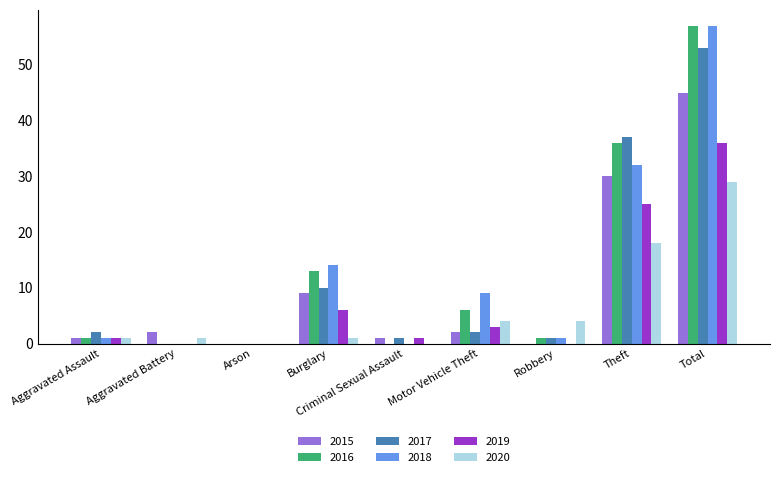

At which label is 2017 closest to 26?

Theft